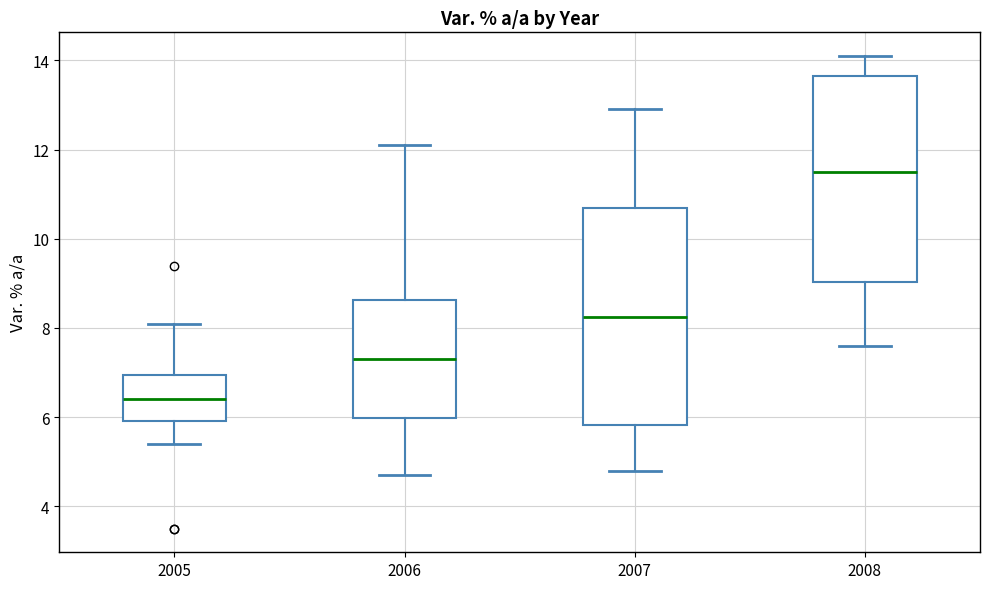

Comparing the boxes themselves (not the whiskers), which one is the tallest?

2007